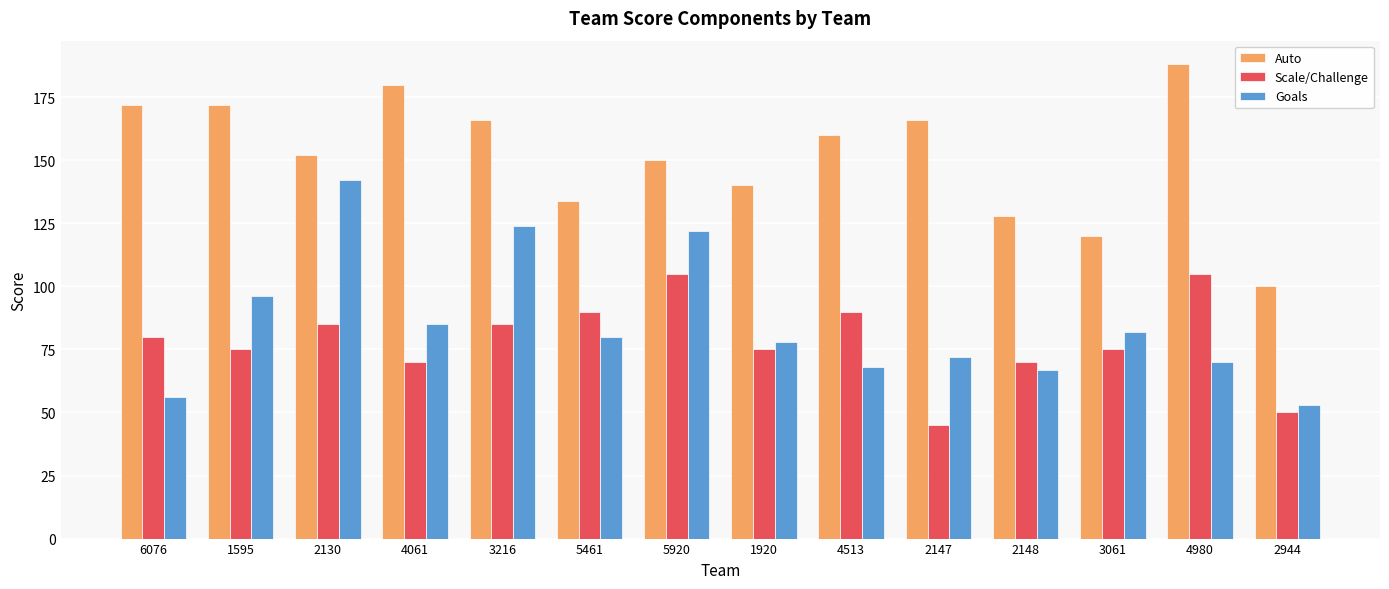

Reading left to right, what are all the values shown in this chart?

Auto: 172	172	152	180	166	134	150	140	160	166	128	120	188	100
Scale/Challenge: 80	75	85	70	85	90	105	75	90	45	70	75	105	50
Goals: 56	96	142	85	124	80	122	78	68	72	67	82	70	53